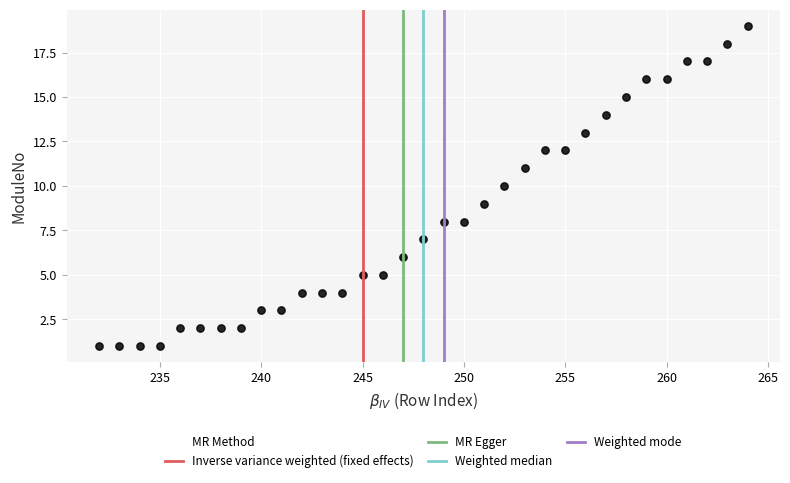

What is the range of Y values (max minus min)?

18